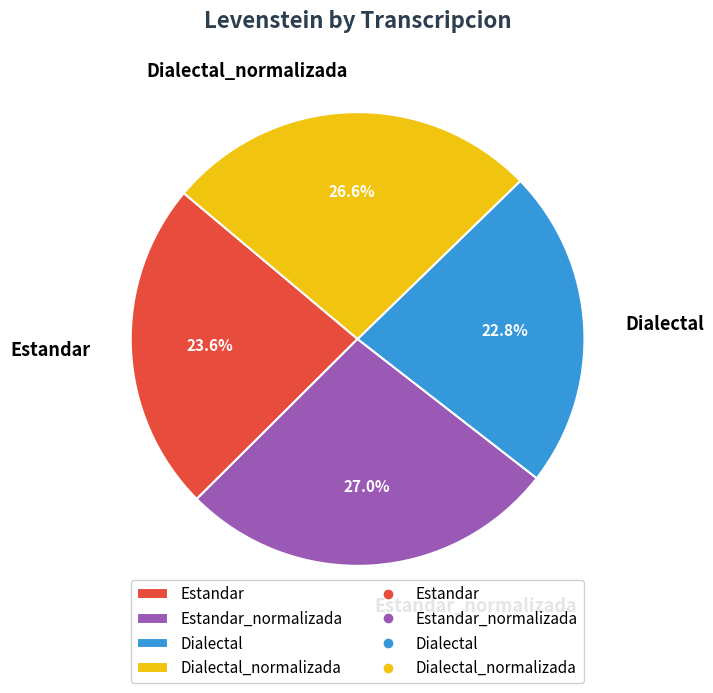

What portion of the pie excludes Dialectal_normalizada?

73.4%